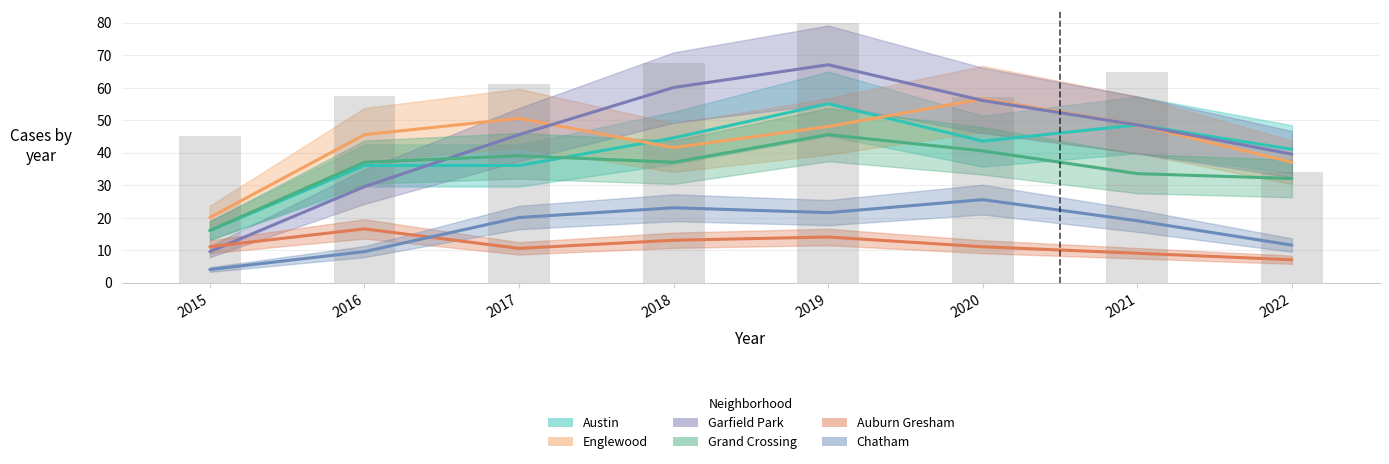

How many groups of bars are there?

8